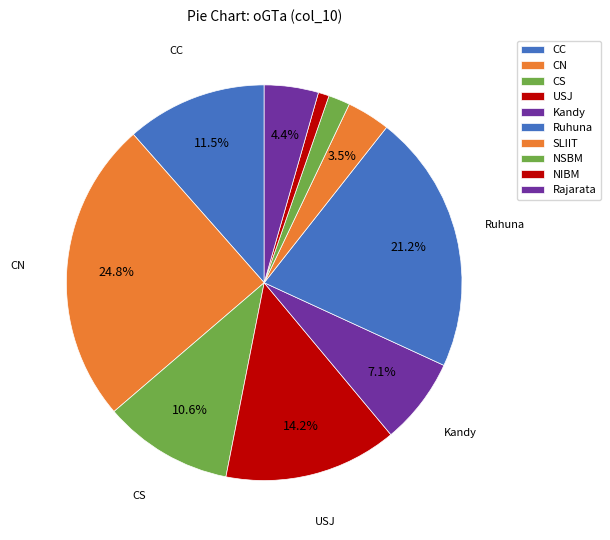

What percentage is the SLIIT slice, to the nearest percent?

4%